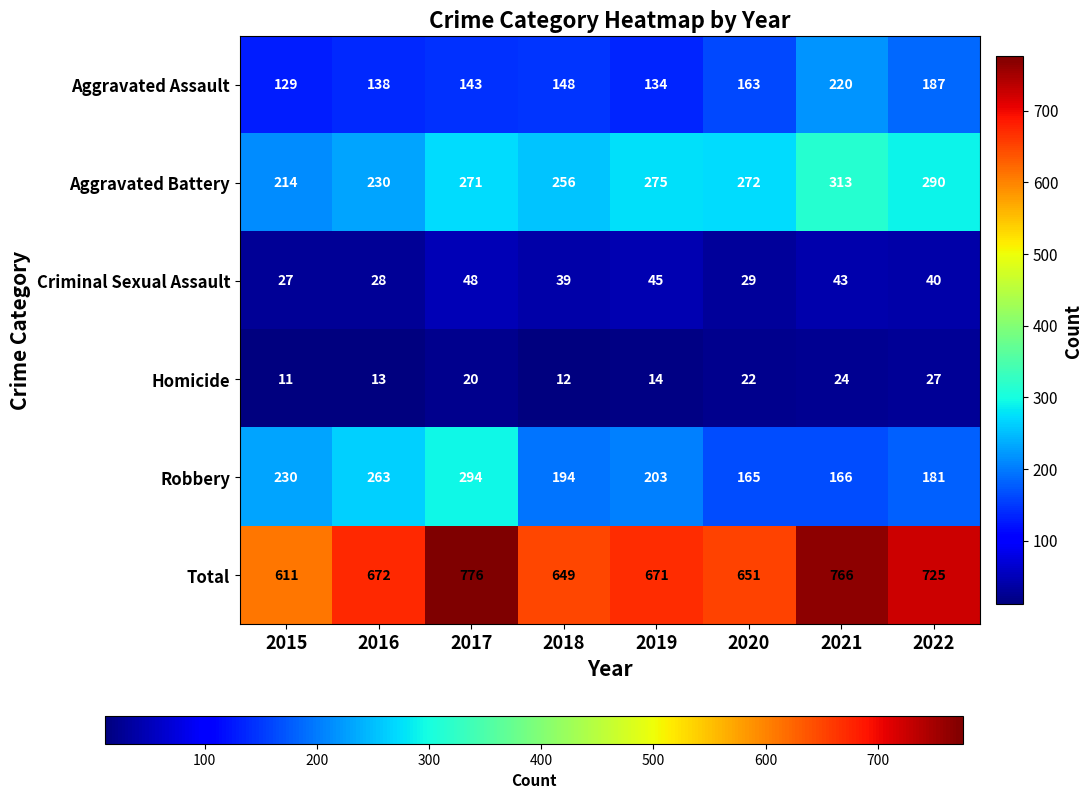

What is the total value across all series at 2021?

1532